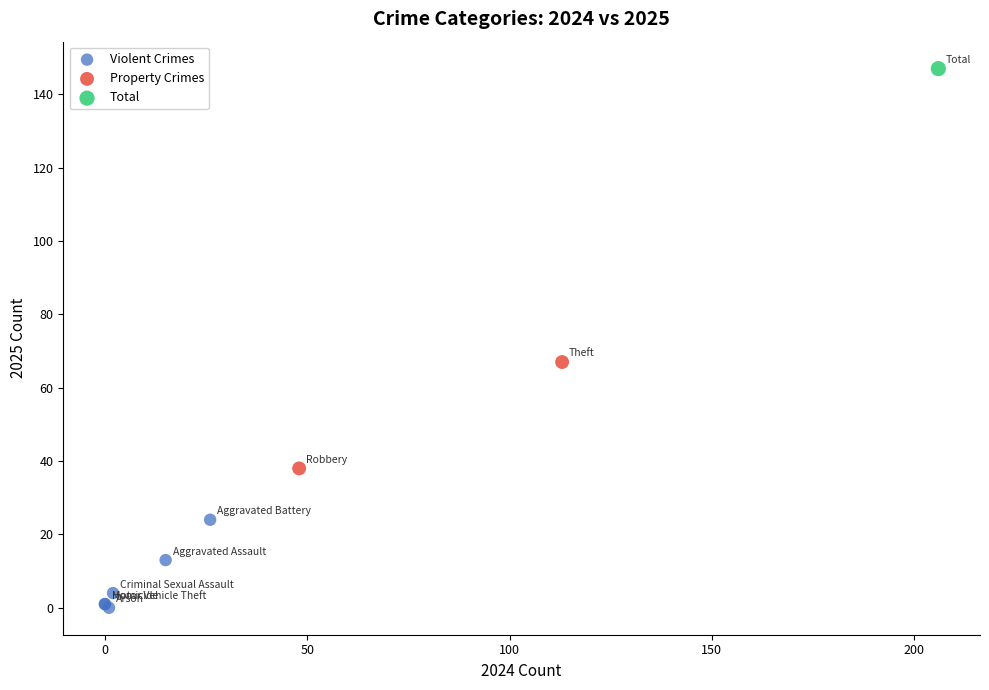

What are all the series names shown in the legend?

Violent Crimes, Property Crimes, Total